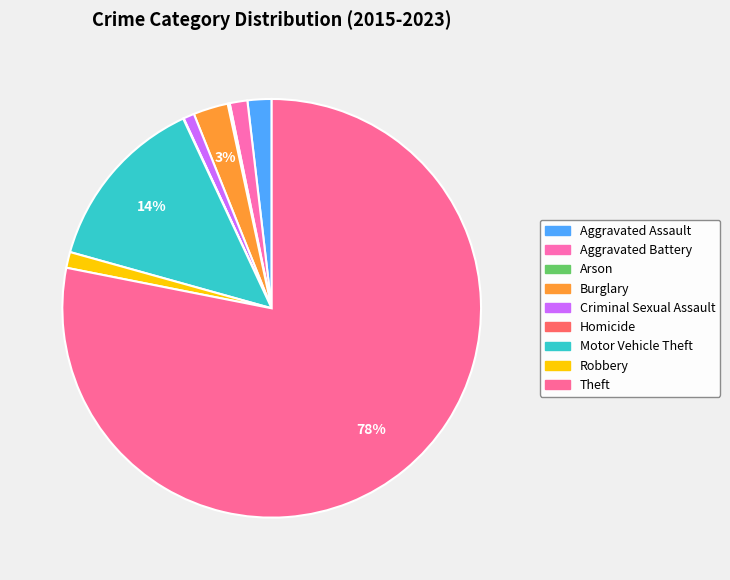

How many segments does this pie chart have?

9